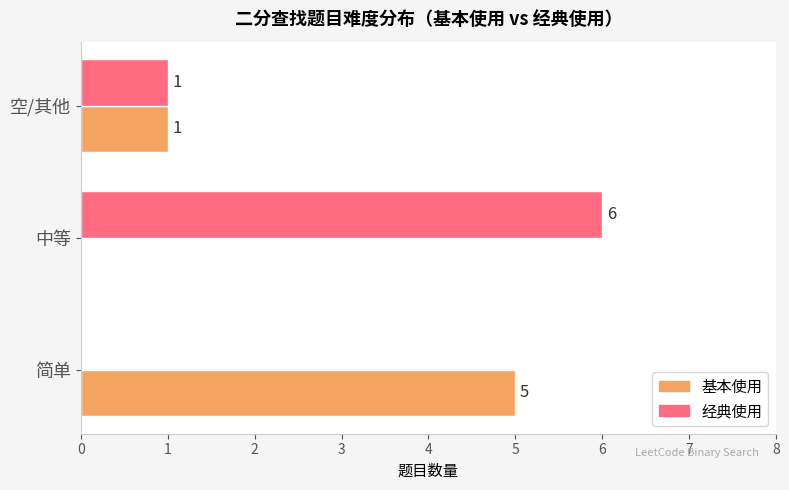

Which series has the largest total across all categories?

经典使用